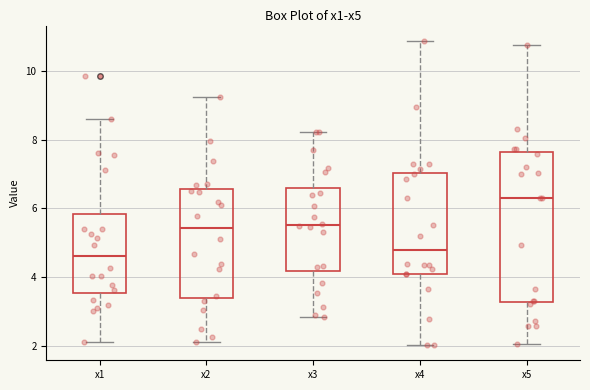

Comparing the boxes themselves (not the whiskers), which one is the tallest?

x5